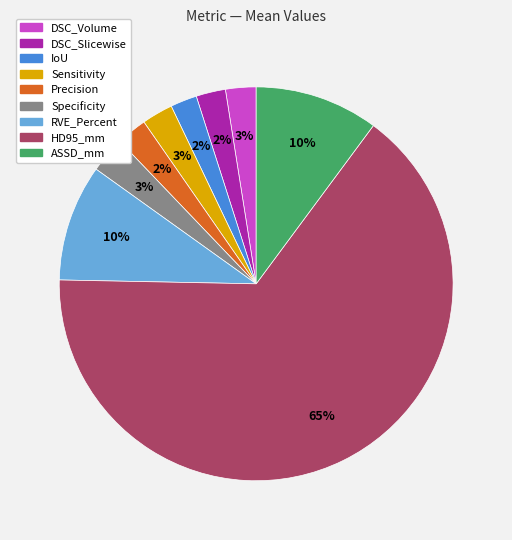

True or false: HD95_mm accounts for 77% of the total.

False